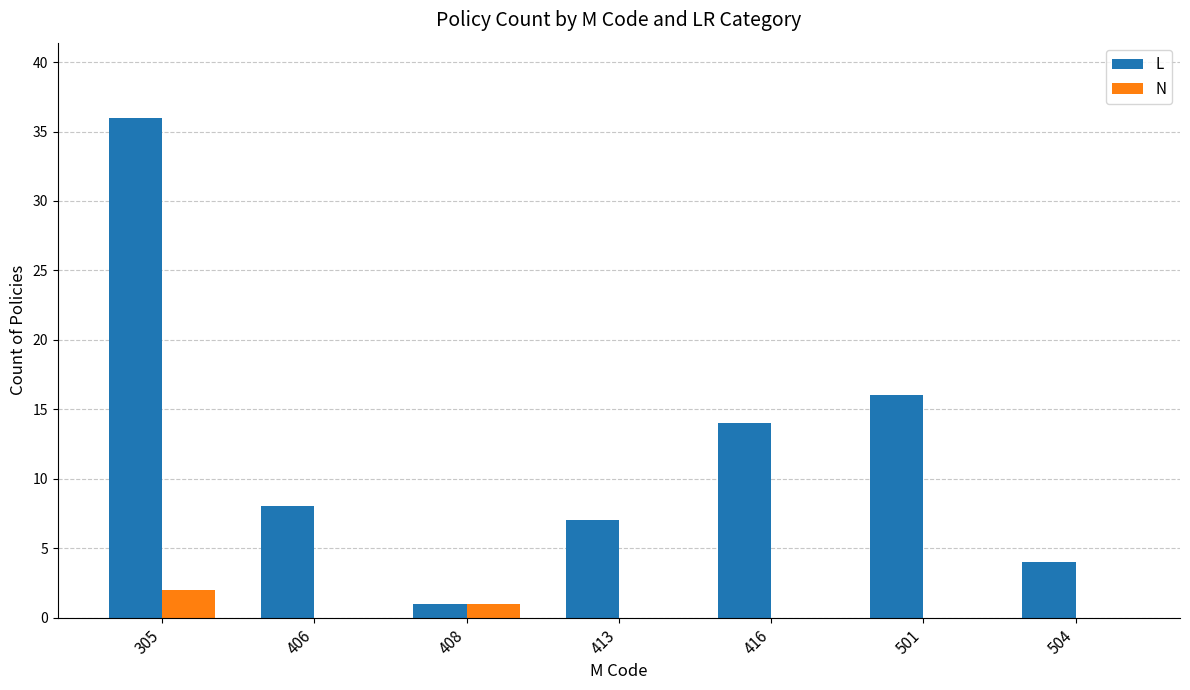

Reading right to left, list all the values displayed in this chart.

L: 4	16	14	7	1	8	36
N: 0	0	0	0	1	0	2